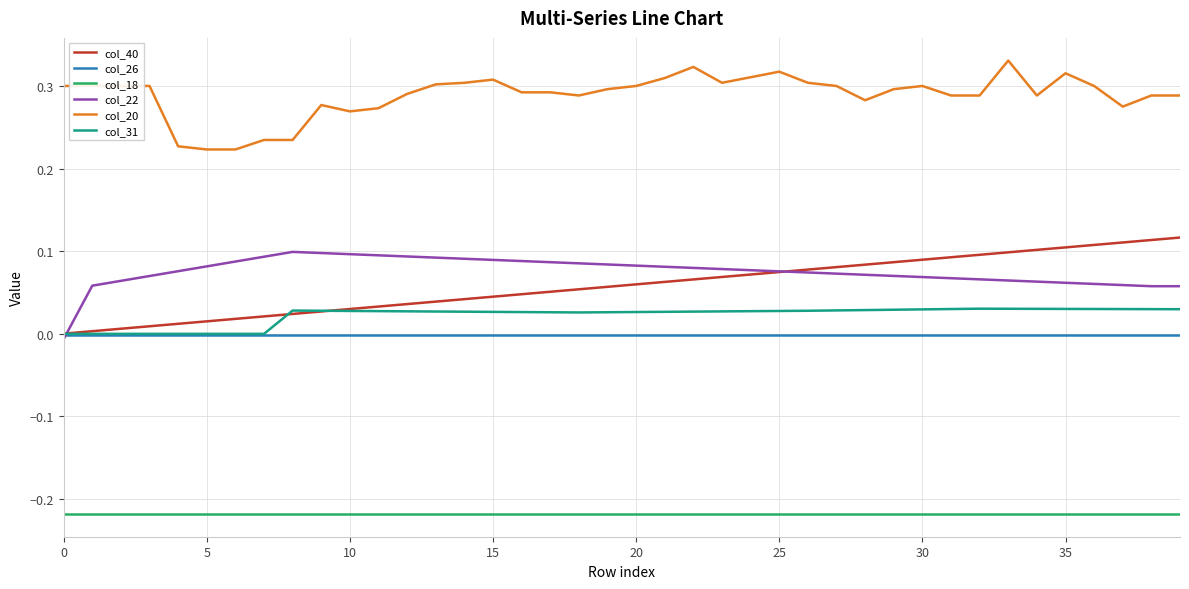

True or false: col_18 and col_26 cross at least once.

False